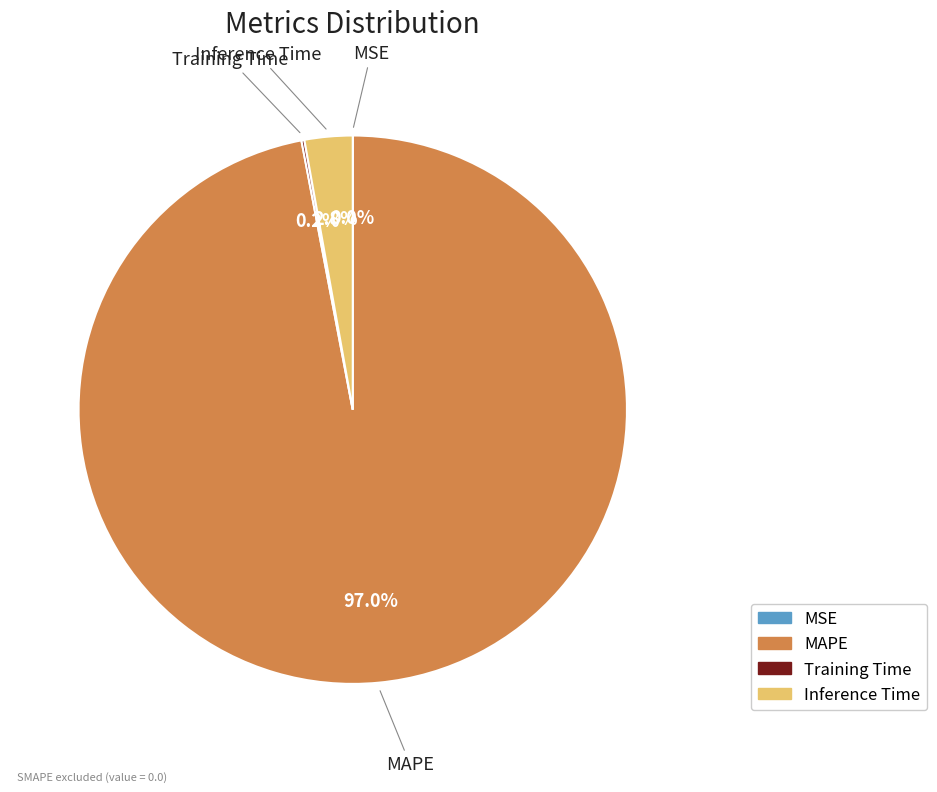

What portion of the pie excludes Inference Time?

97.2%